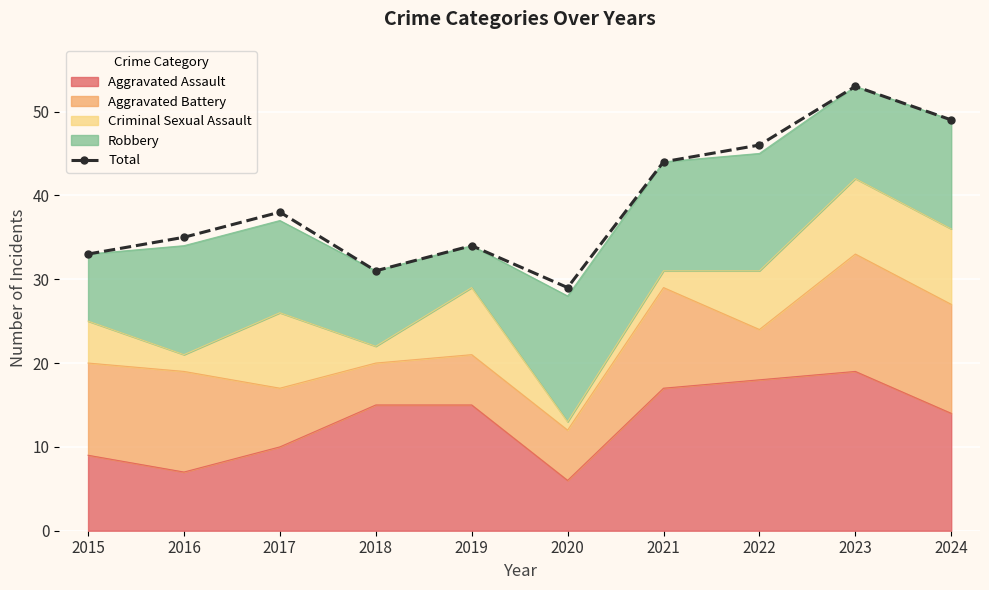

What is the smallest value displayed?

29